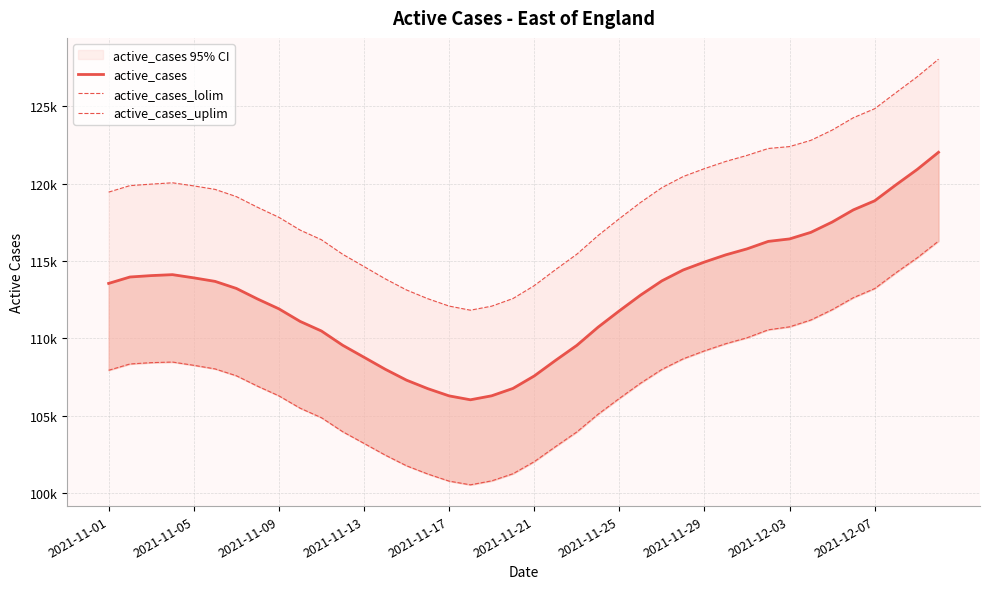

True or false: active_cases_uplim and active_cases_lolim cross at least once.

False